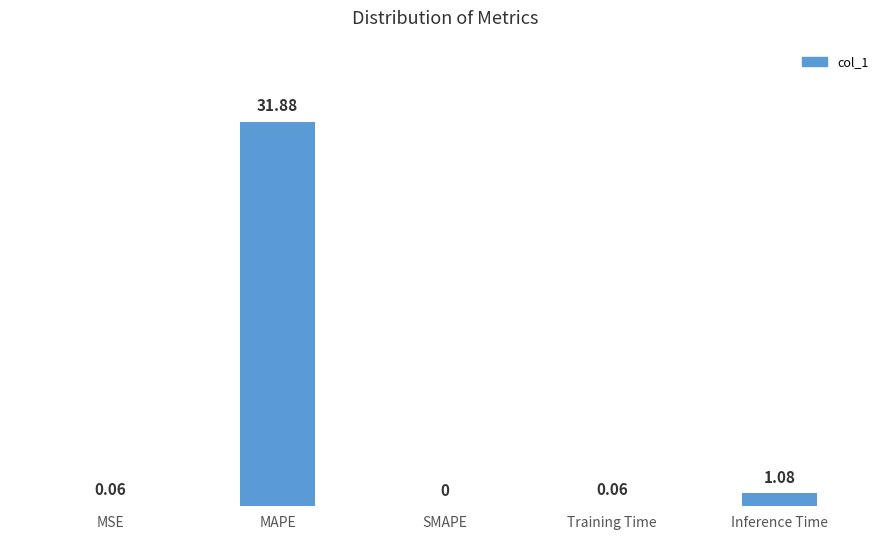

At which category does the chart reach its peak across all series?

MAPE